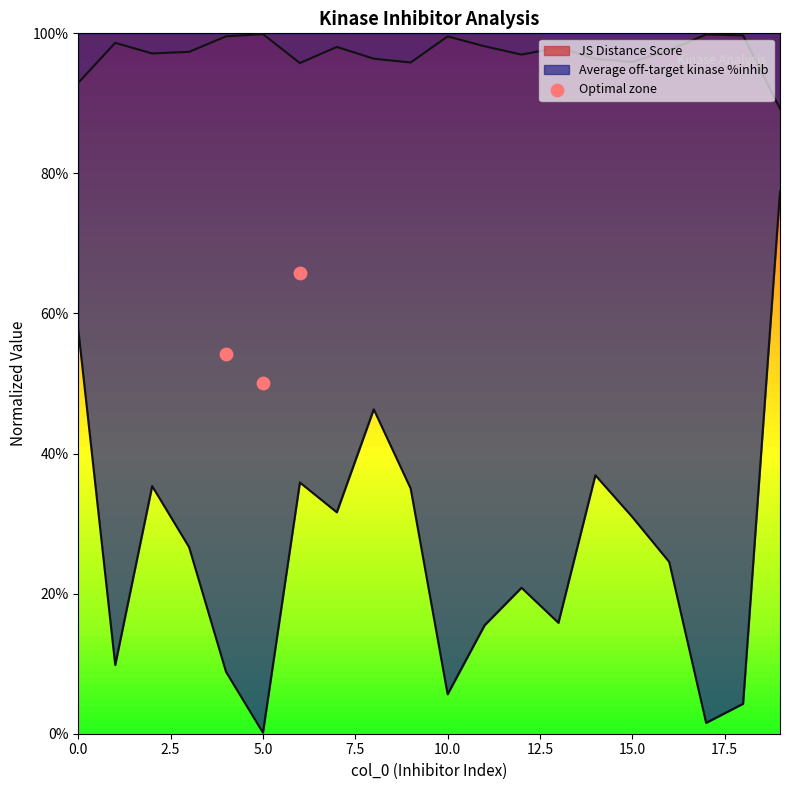

What is the change in value from 0.0 to 5.0?

+0.1